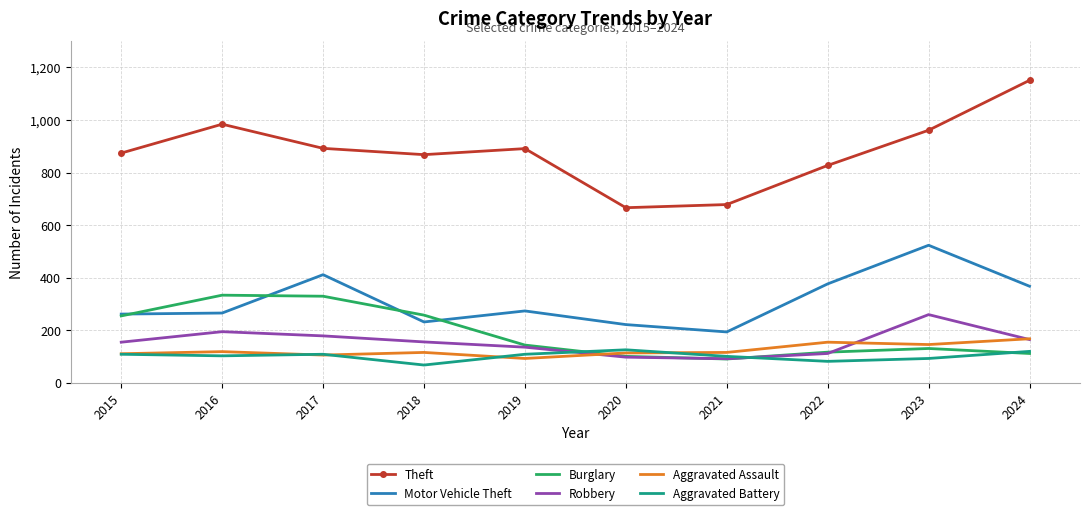

At how many categories does at least one series exceed 272?

10